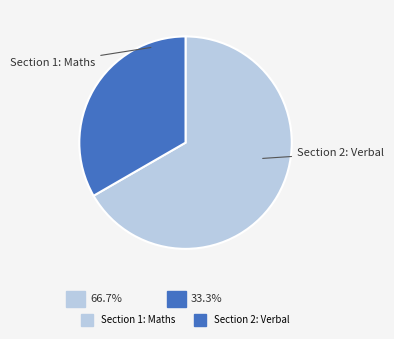

How many slices are in this pie chart?

2